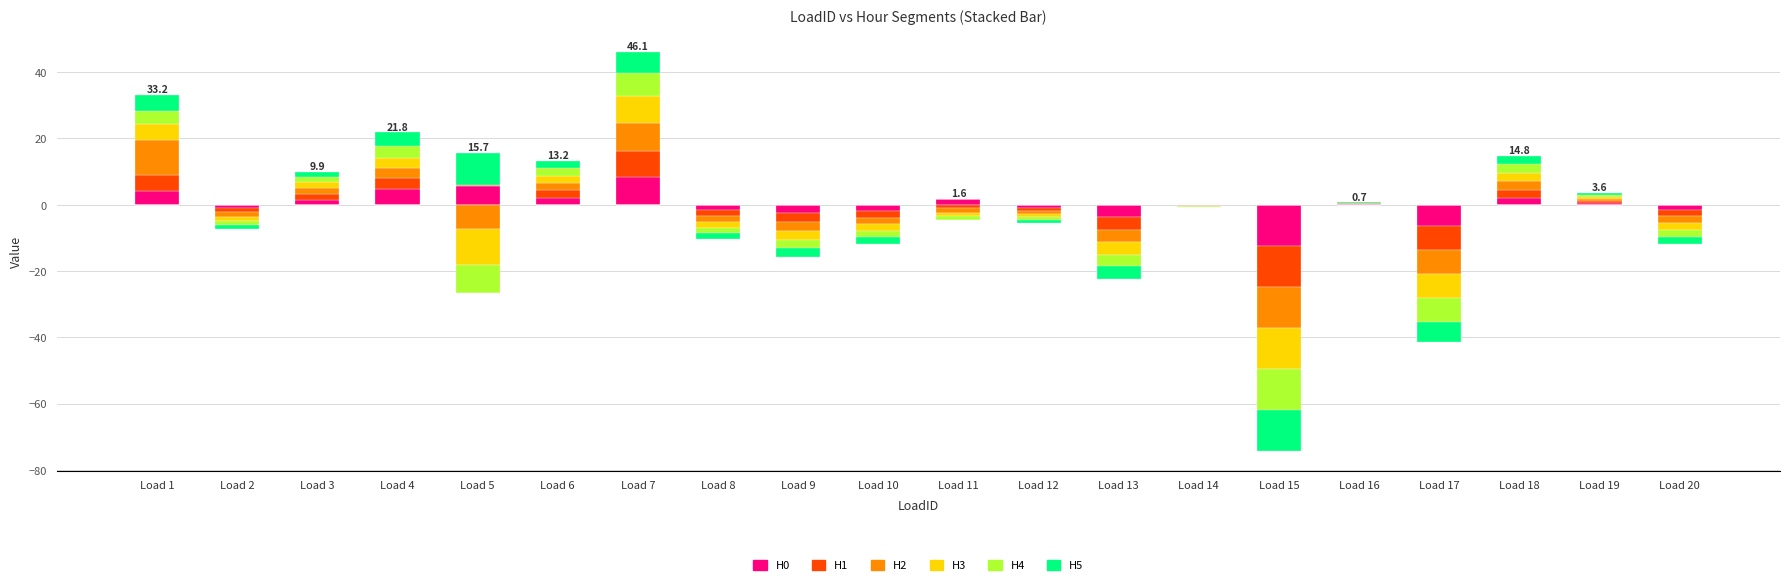

How many series are shown in this chart?

6